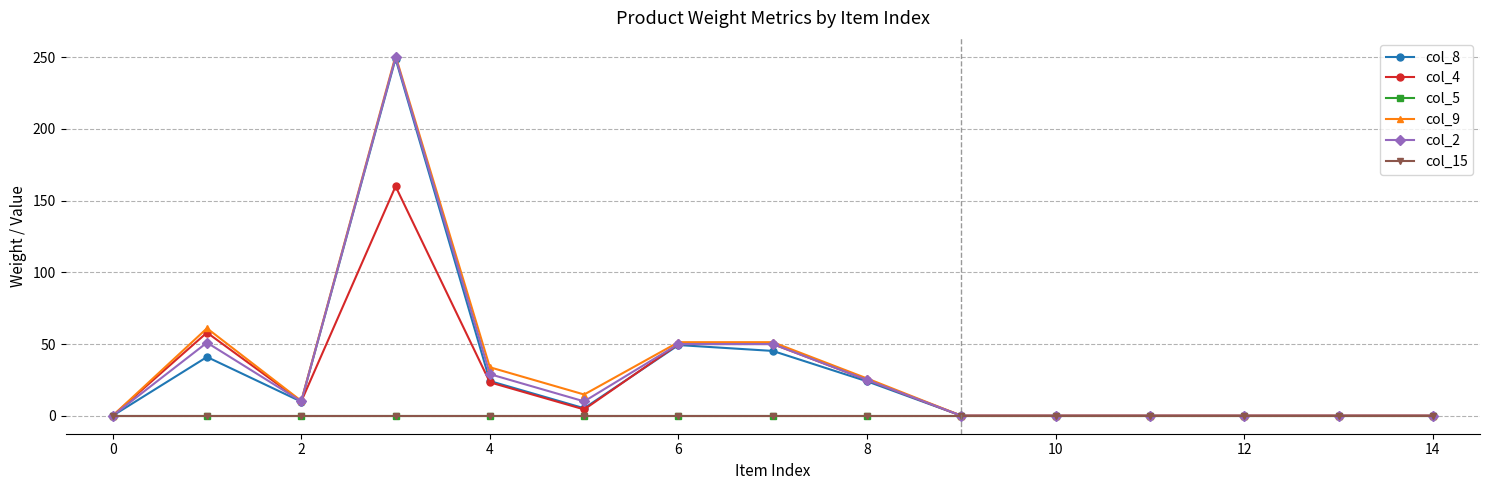

At how many categories does at least one series exceed 181?

1